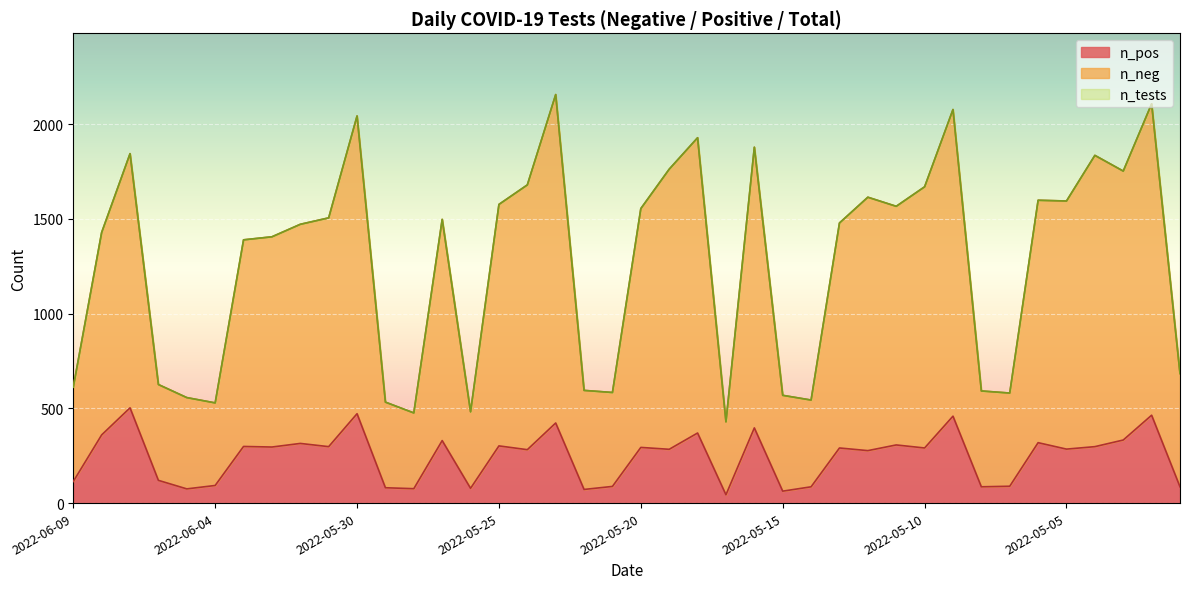

True or false: n_pos and n_tests cross at least once.

False